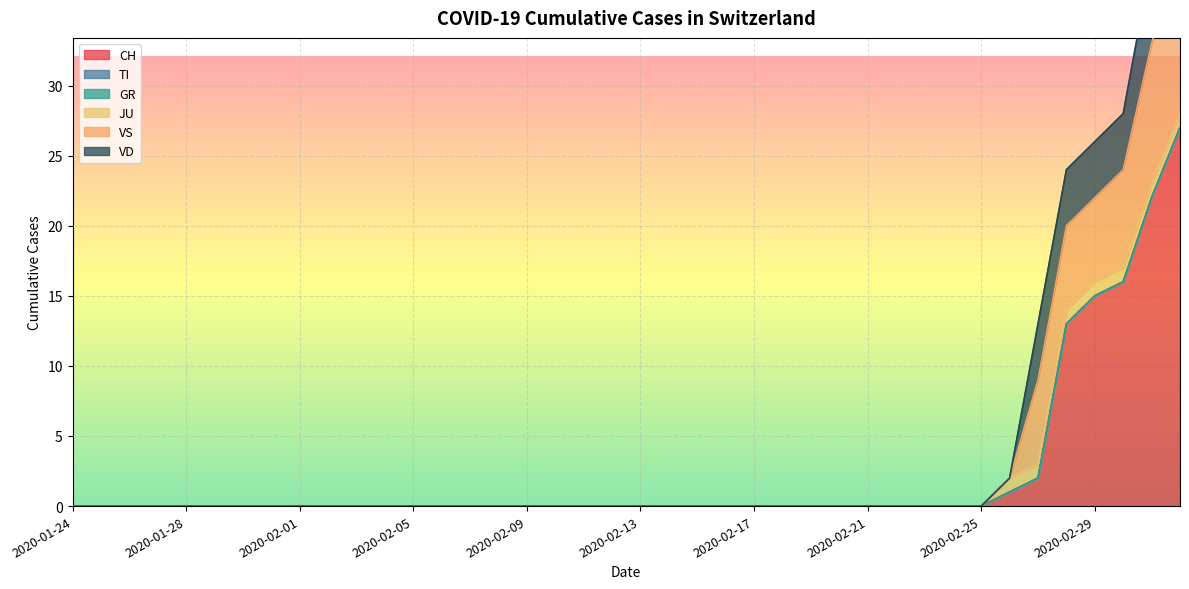

Rank the categories by VS value from highest to lowest.

2020-03-03, 2020-03-02, 2020-03-01, 2020-02-27, 2020-02-28, 2020-02-29, 2020-01-24, 2020-01-25, 2020-01-26, 2020-01-27, 2020-01-28, 2020-01-29, 2020-01-30, 2020-01-31, 2020-02-01, 2020-02-02, 2020-02-03, 2020-02-04, 2020-02-05, 2020-02-06, 2020-02-07, 2020-02-08, 2020-02-09, 2020-02-10, 2020-02-11, 2020-02-12, 2020-02-13, 2020-02-14, 2020-02-15, 2020-02-16, 2020-02-17, 2020-02-18, 2020-02-19, 2020-02-20, 2020-02-21, 2020-02-22, 2020-02-23, 2020-02-24, 2020-02-25, 2020-02-26